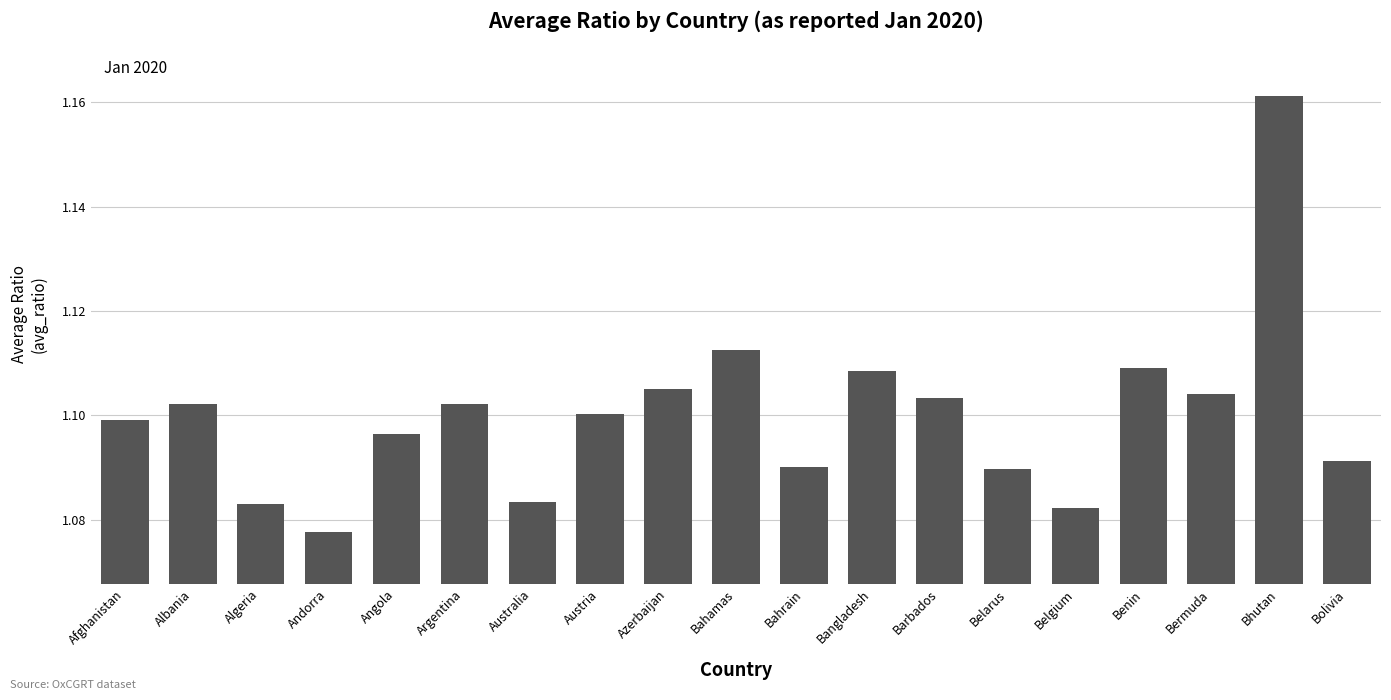

At which label is the value closest to 1?

Andorra